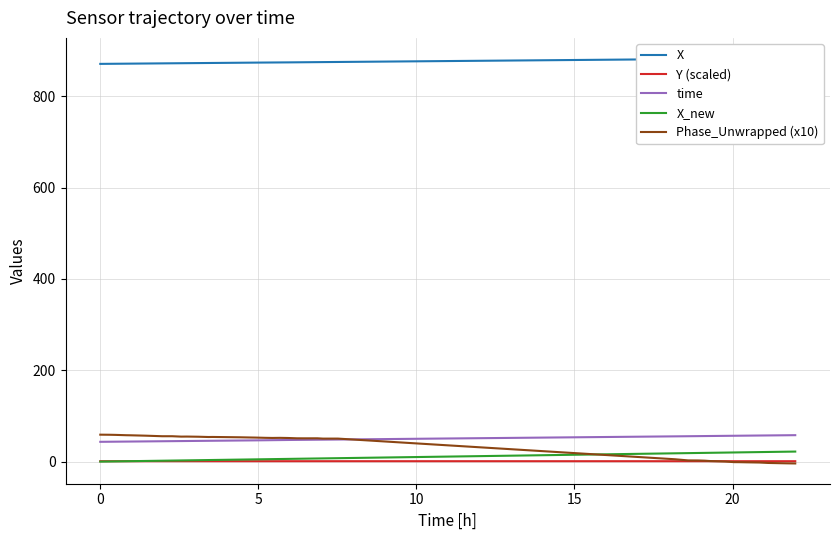

True or false: Y (scaled) and time intersect in this chart.

False